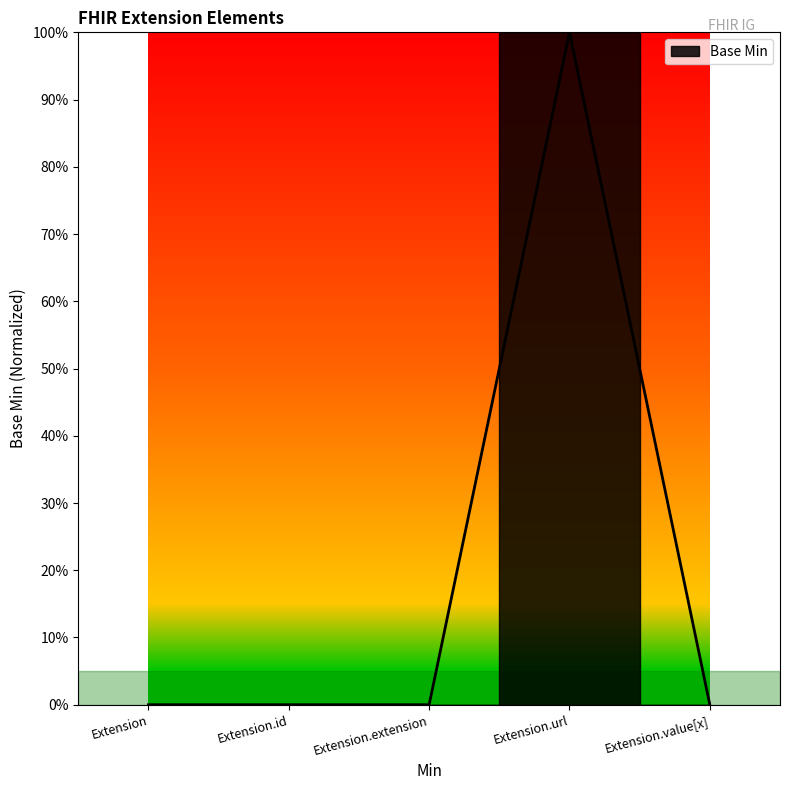

How many positive values are there?

1